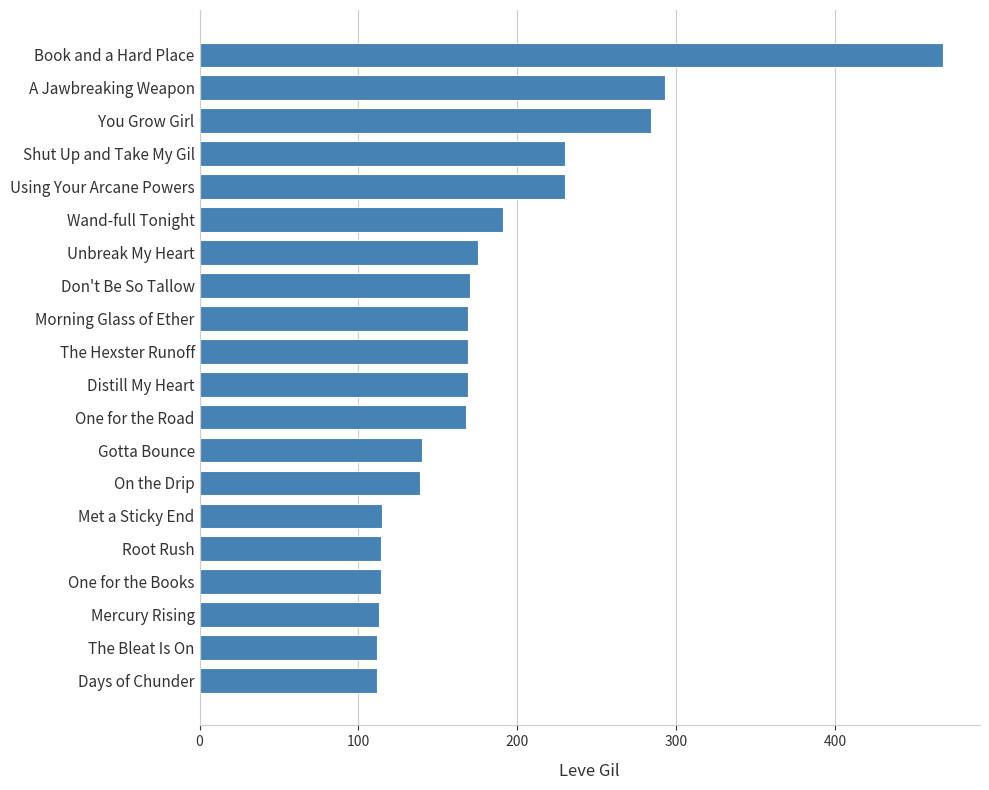

What value does the data have at Root Rush?

114